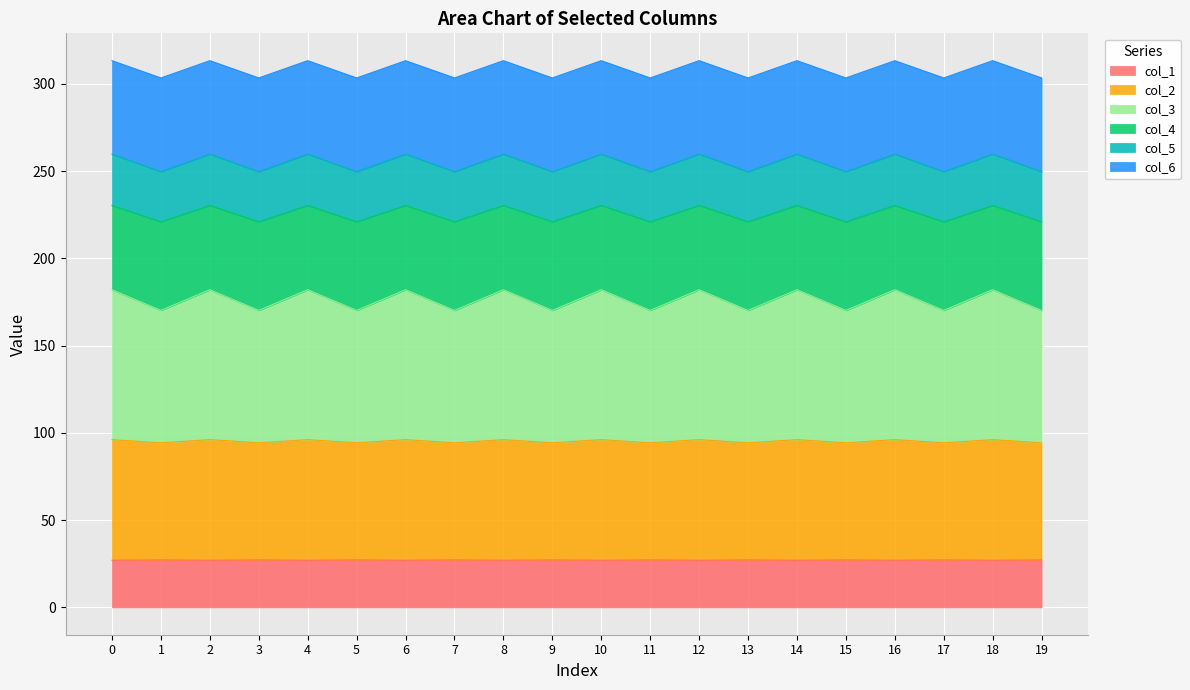

What are all the series names shown in the legend?

col_1, col_2, col_3, col_4, col_5, col_6